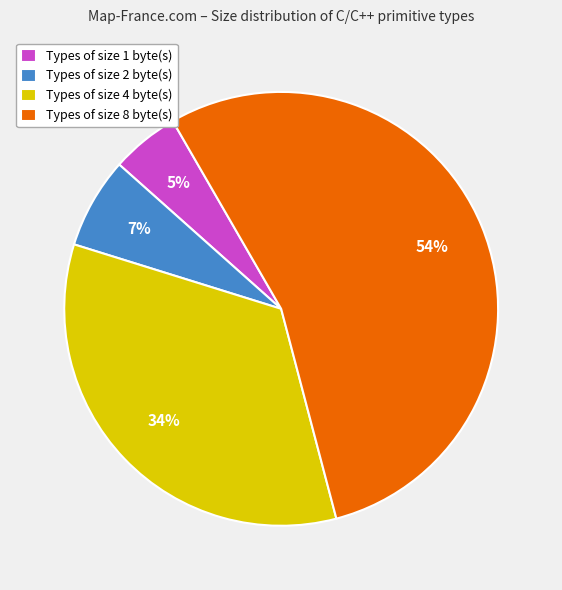

Which has a higher value, Types of size 4 byte(s) or Types of size 2 byte(s)?

Types of size 4 byte(s)